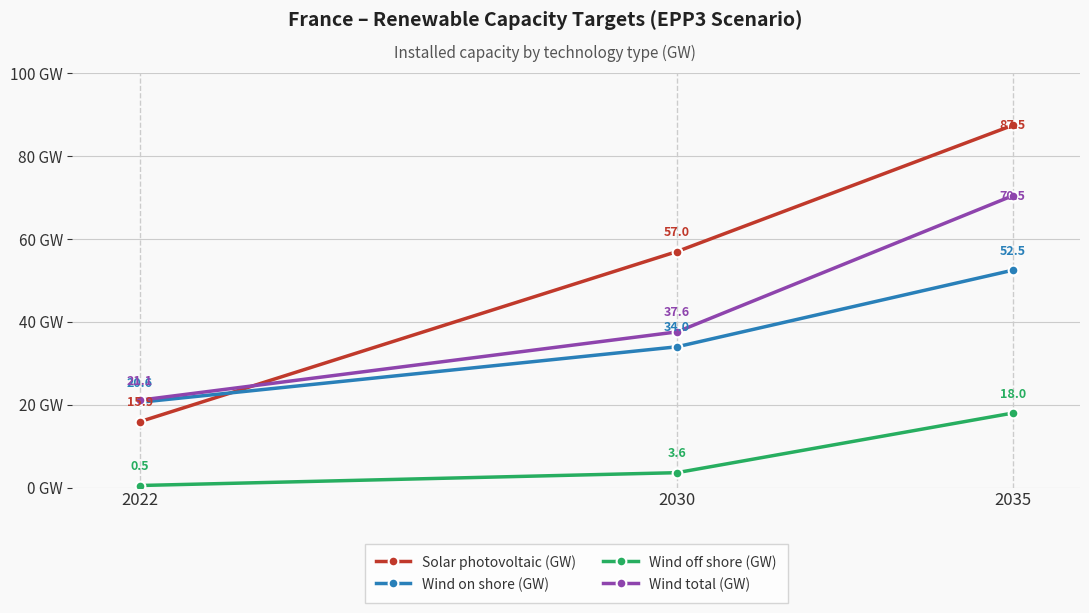

What is the difference between the highest and lowest values at 2030?

53.4